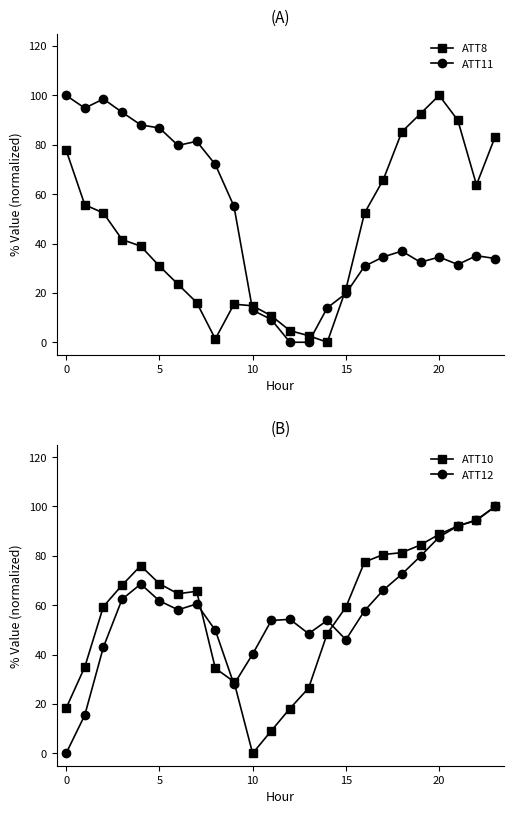

What is the total value across all series at 8?

157.7